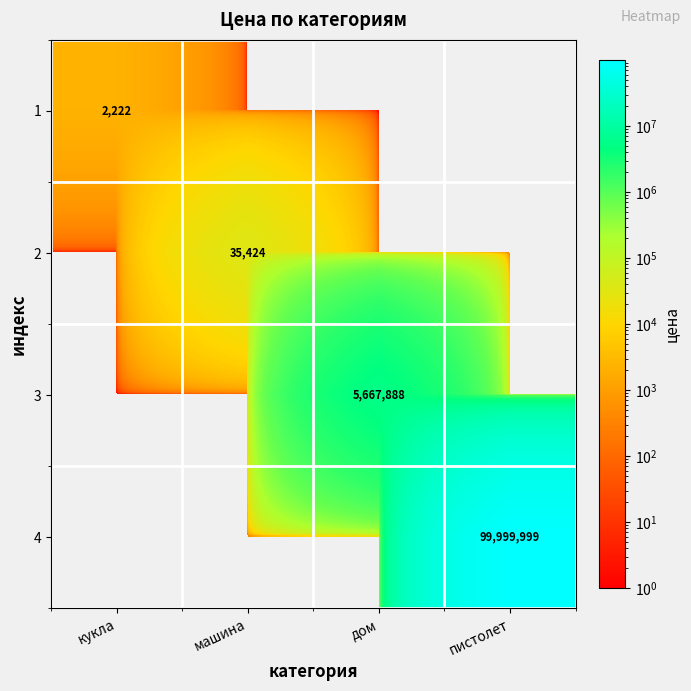

What is the difference between the highest and lowest values at машина?

35424